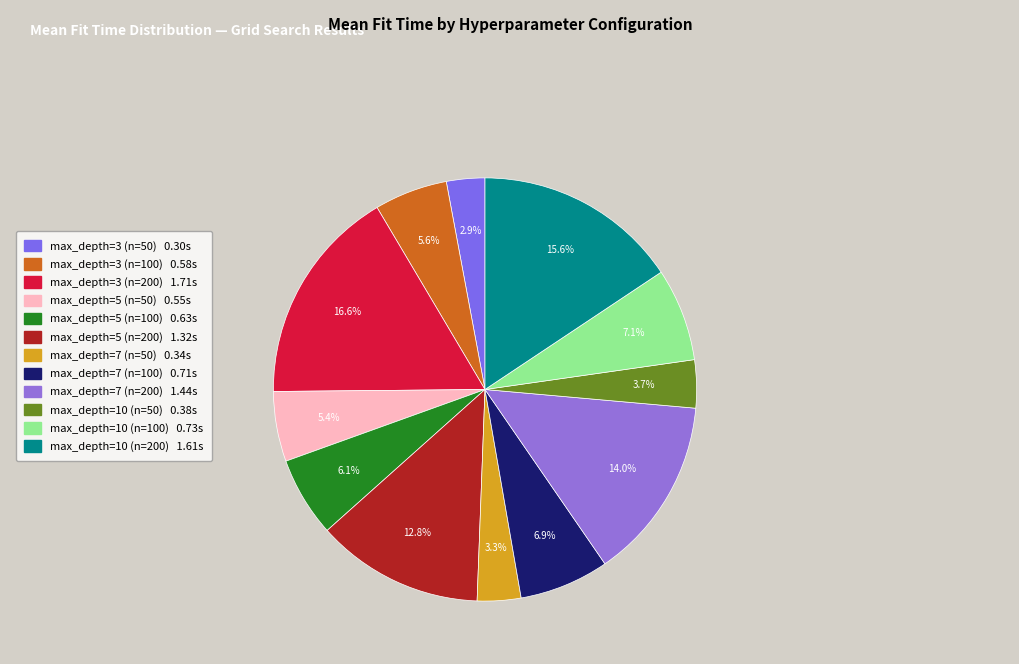

To the nearest percent, what portion does max_depth=10 (n=50) represent?

4%